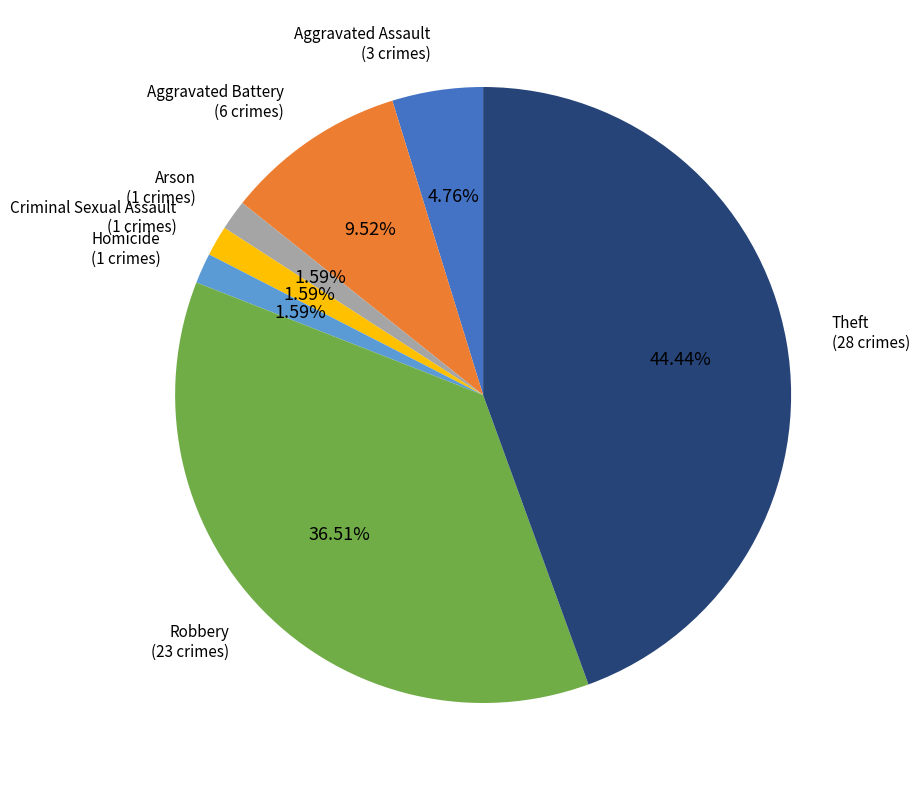

Is there any slice that represents more than half of the pie?

No